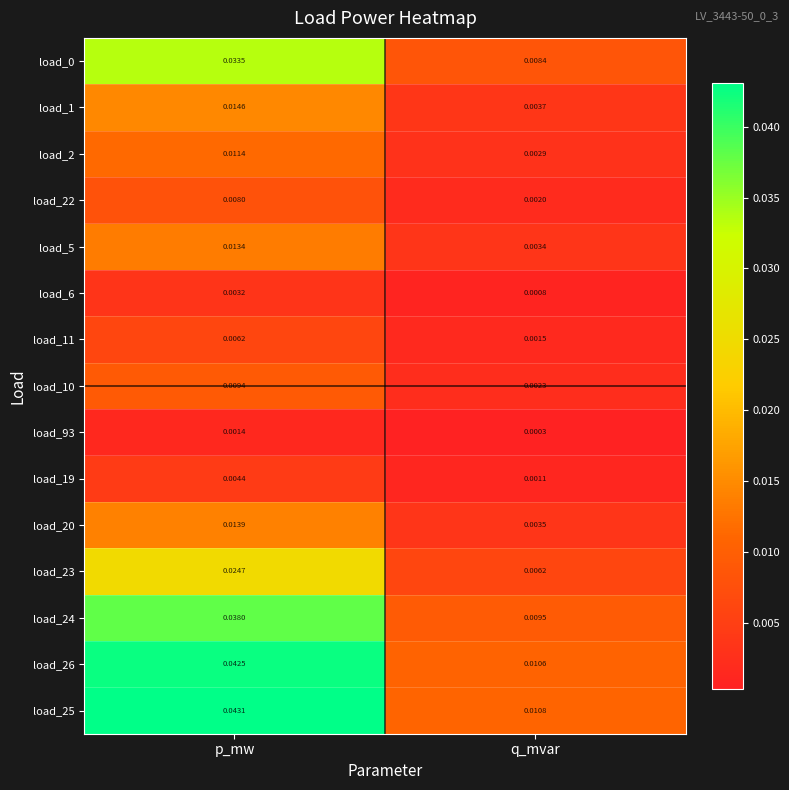

Rank the categories by load_11 value from lowest to highest.

q_mvar, p_mw